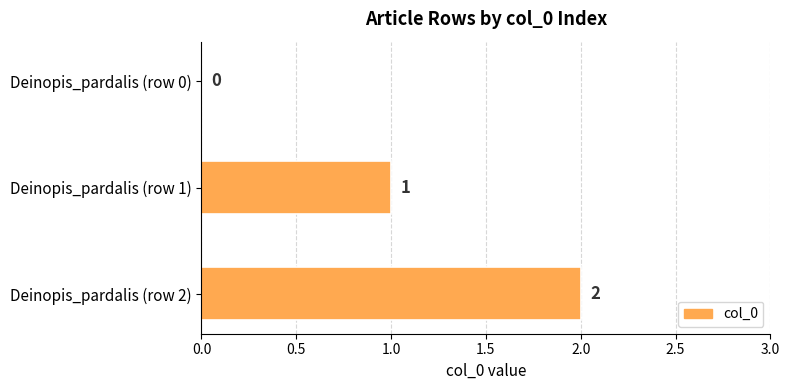

The value at Deinopis_pardalis (row 0) is -1. True or false?

False